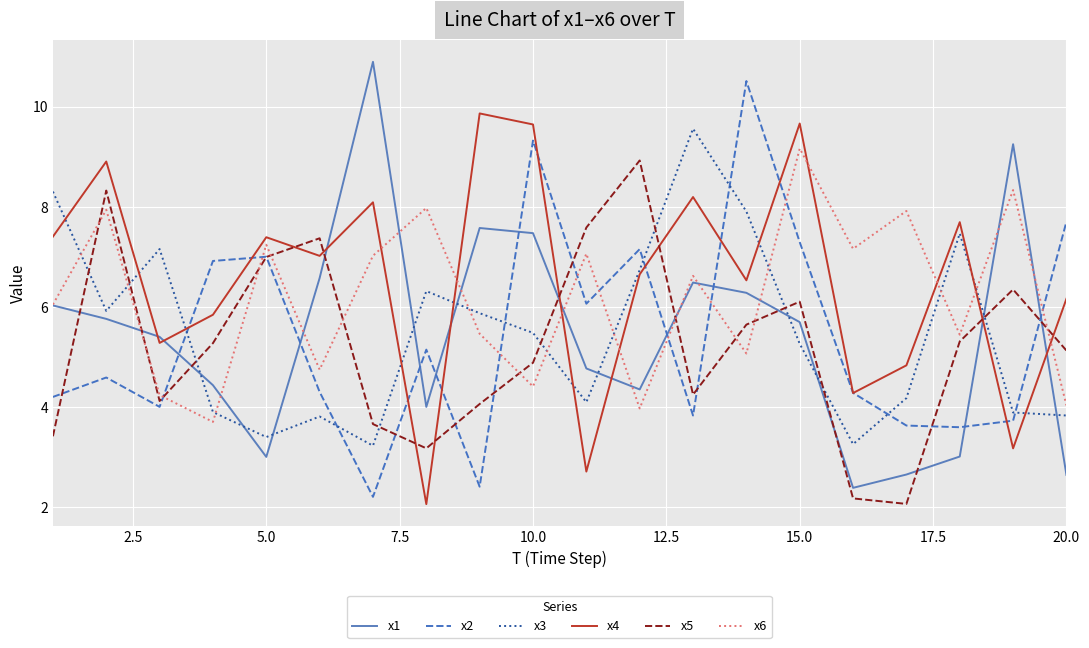

How many interior local valleys does the x2 series have?

6